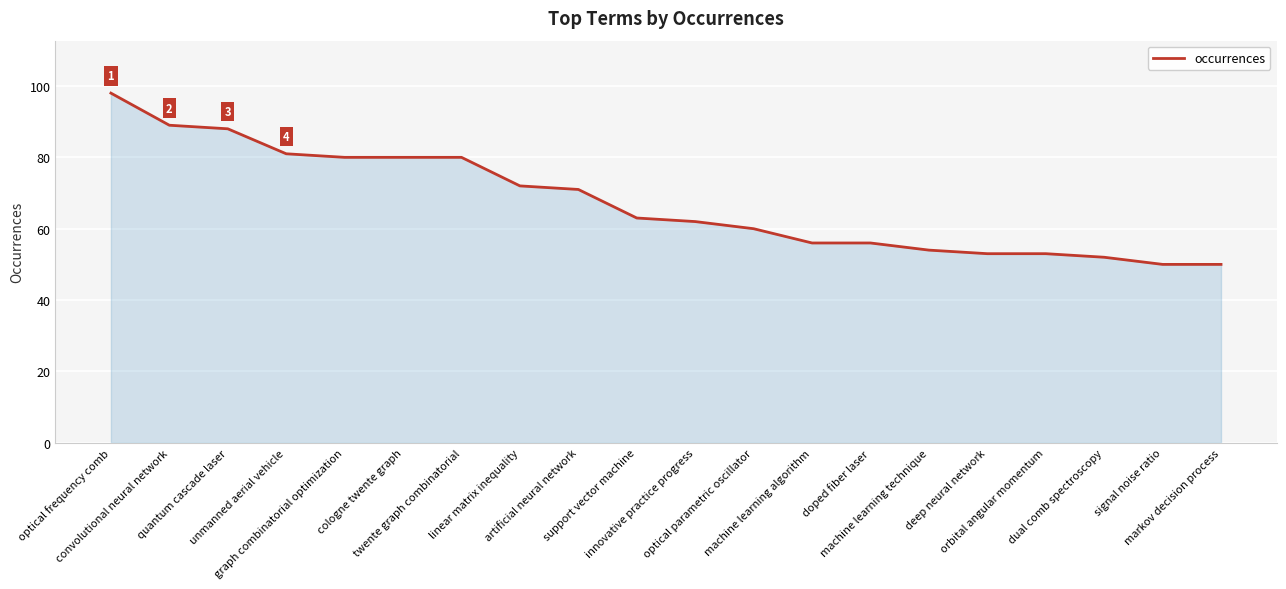

What is the greatest value displayed?

98